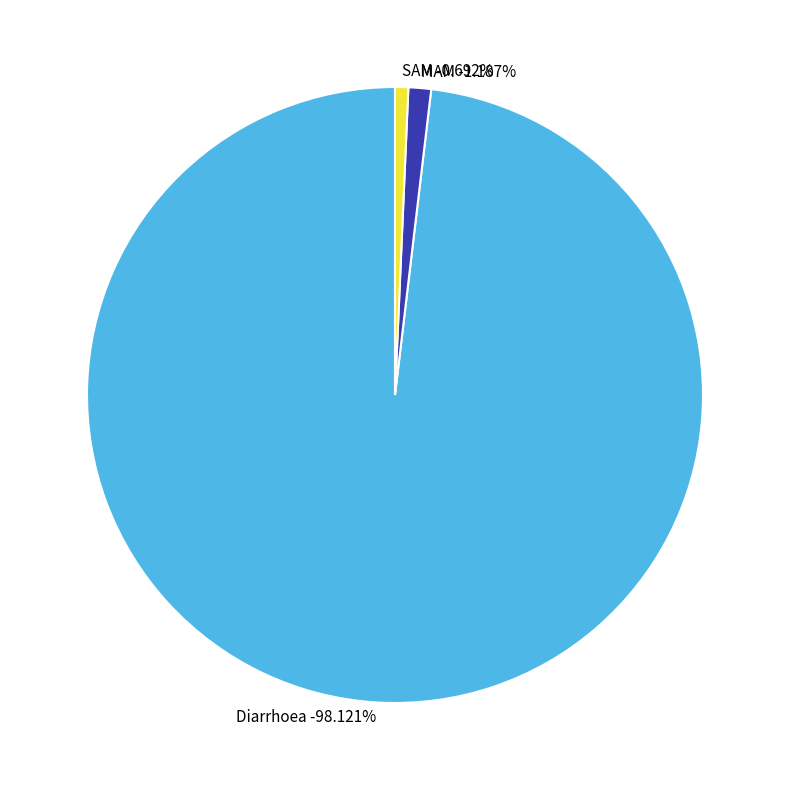

Does Diarrhoea account for over 50% of the chart?

Yes